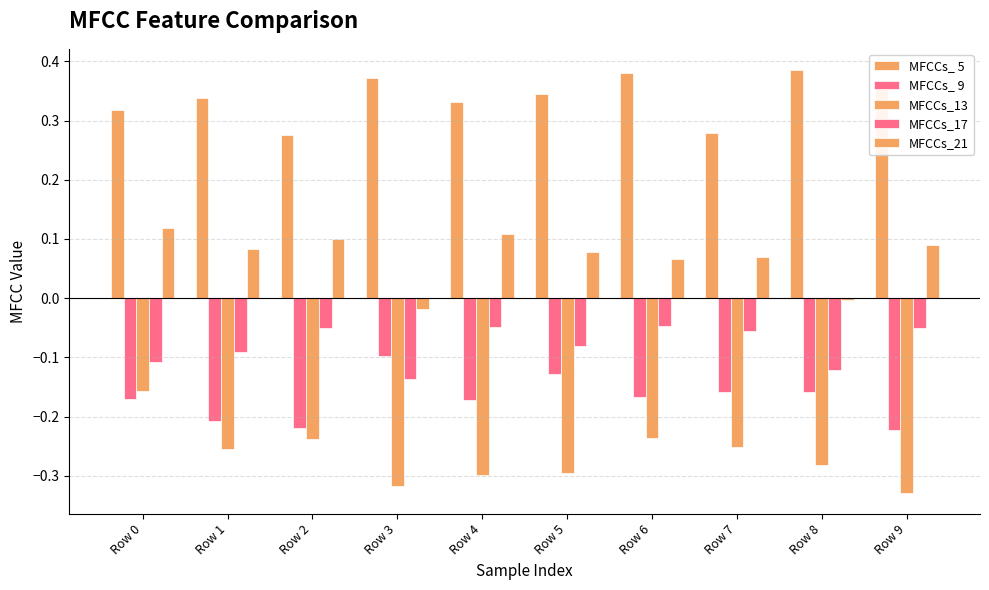

Are the bars grouped side by side (vs. stacked)?

Yes